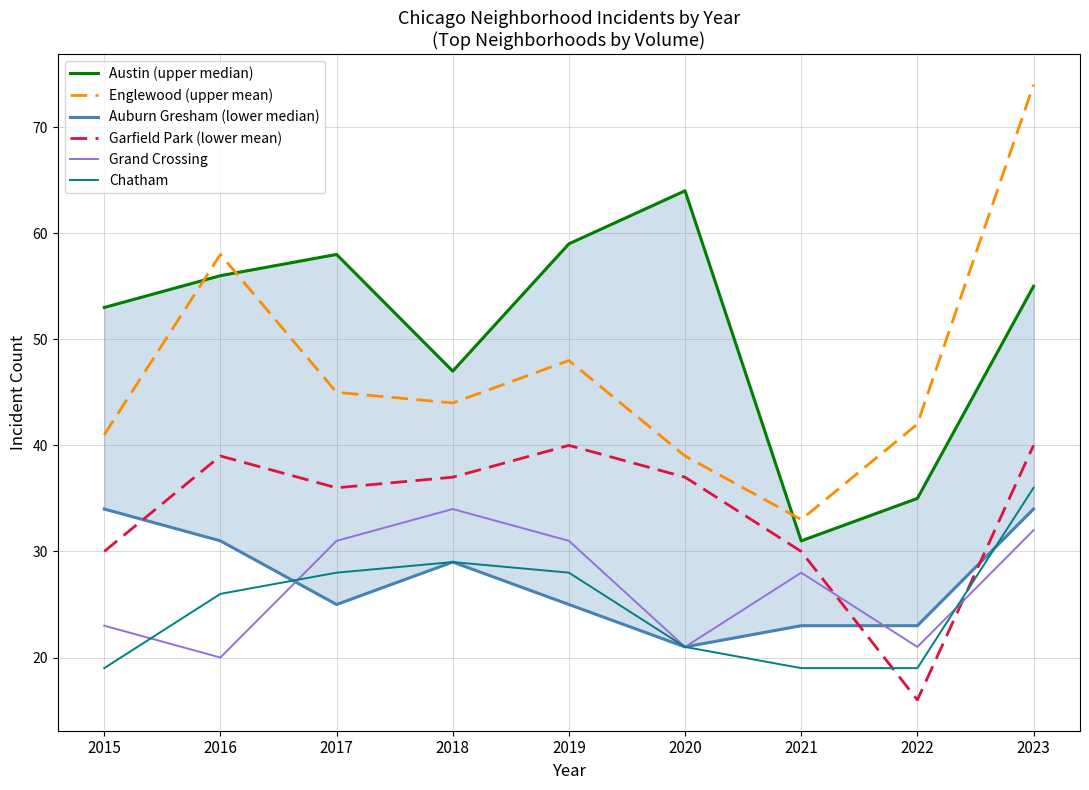

How many values in the Austin (upper median) series are below 55?

4